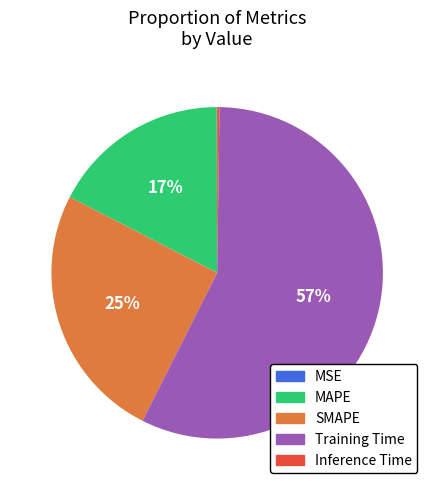

To the nearest percent, what is the average slice percentage?

20%